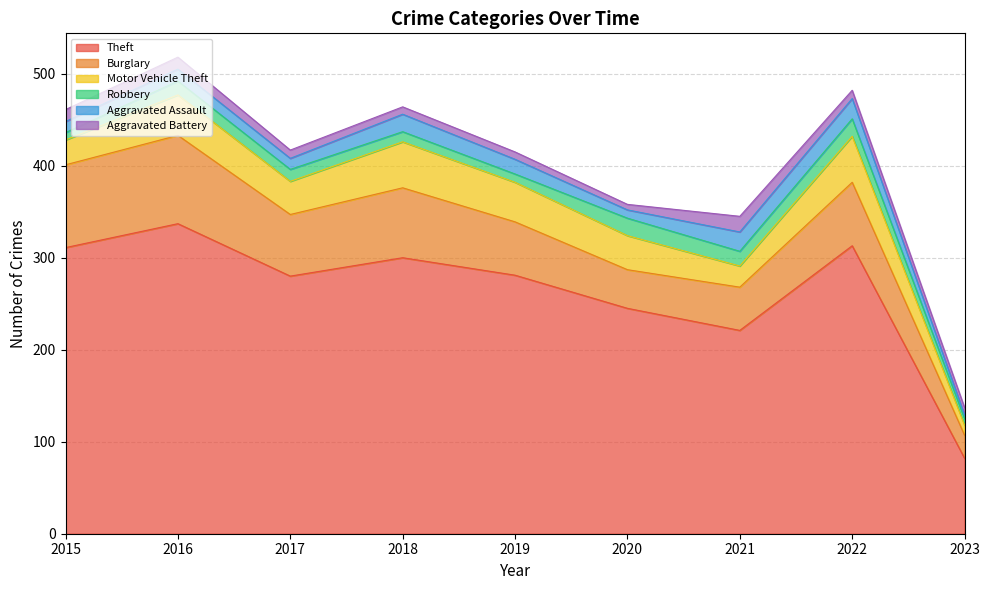

True or false: Burglary and Robbery intersect in this chart.

False